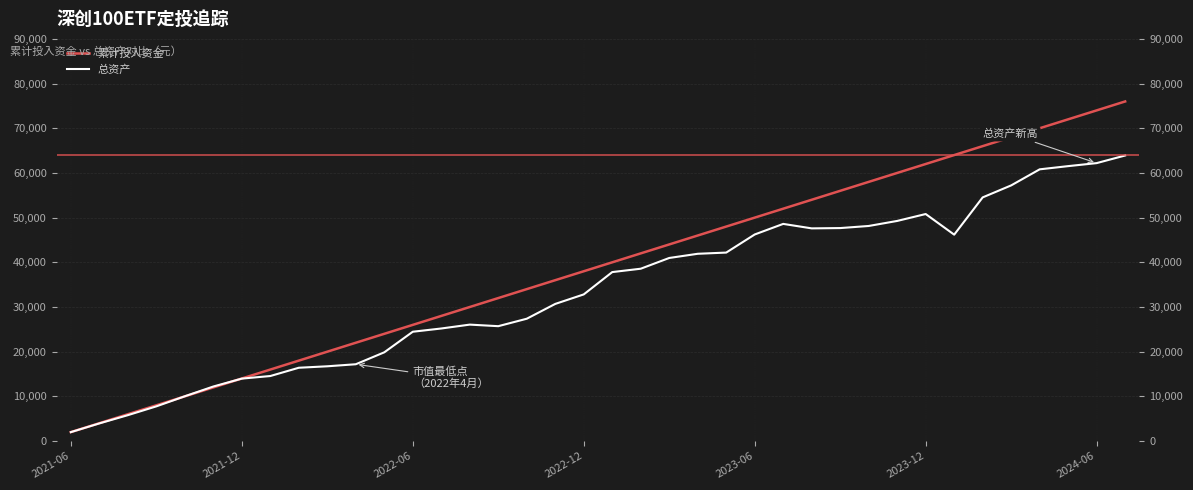

What are all the series names shown in the legend?

累计投入资金, 总资产